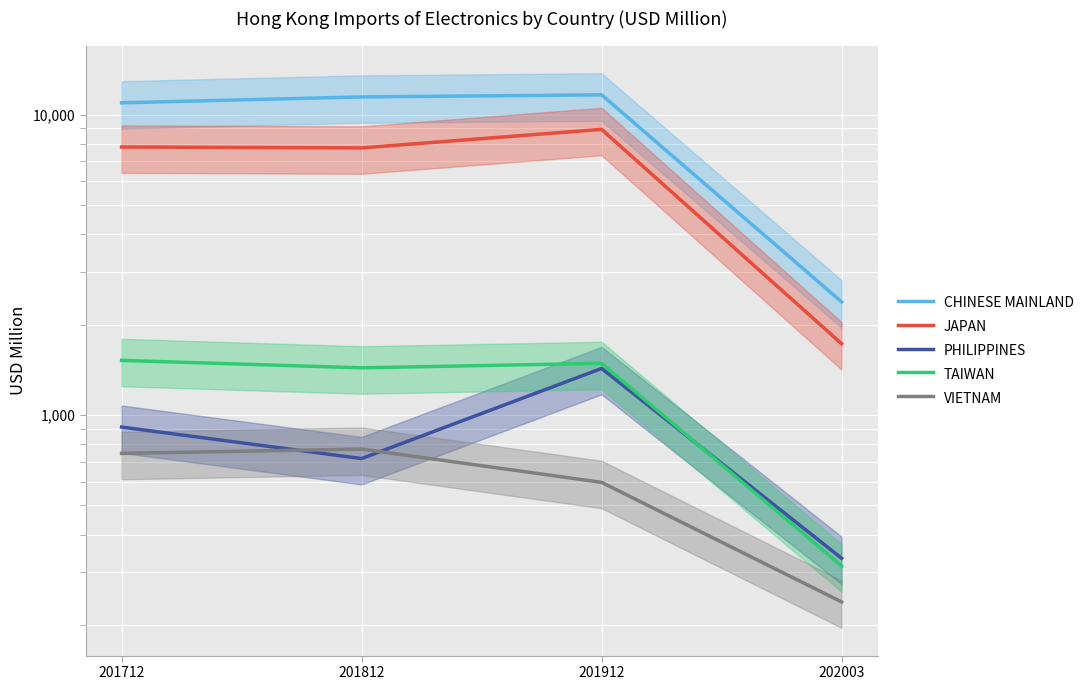

What is the sum of all CHINESE MAINLAND values?

36445.3